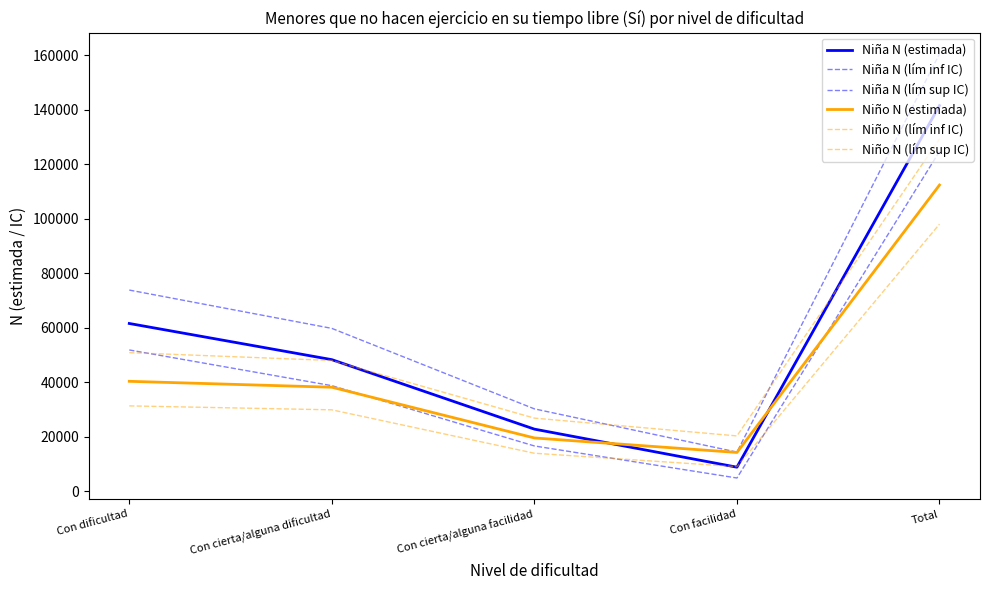

Does the chart display data point markers on the line(s)?

No